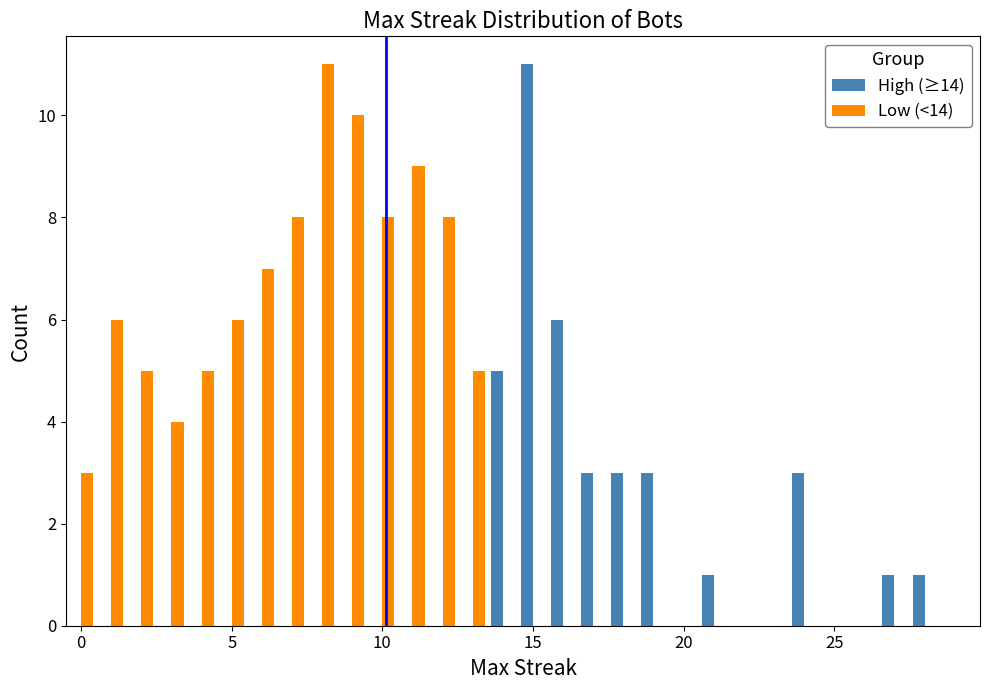

What is the maximum value shown in the chart?

11